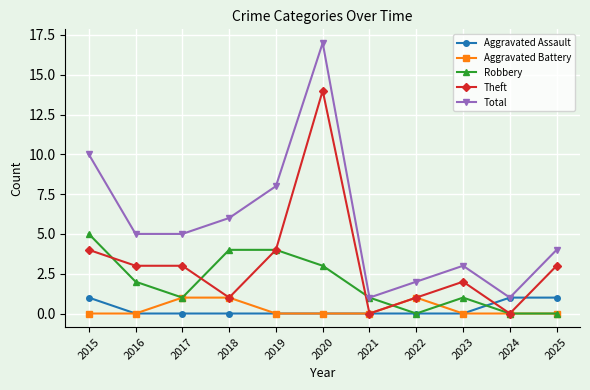

How many Robbery values are between 0 and 4?

10